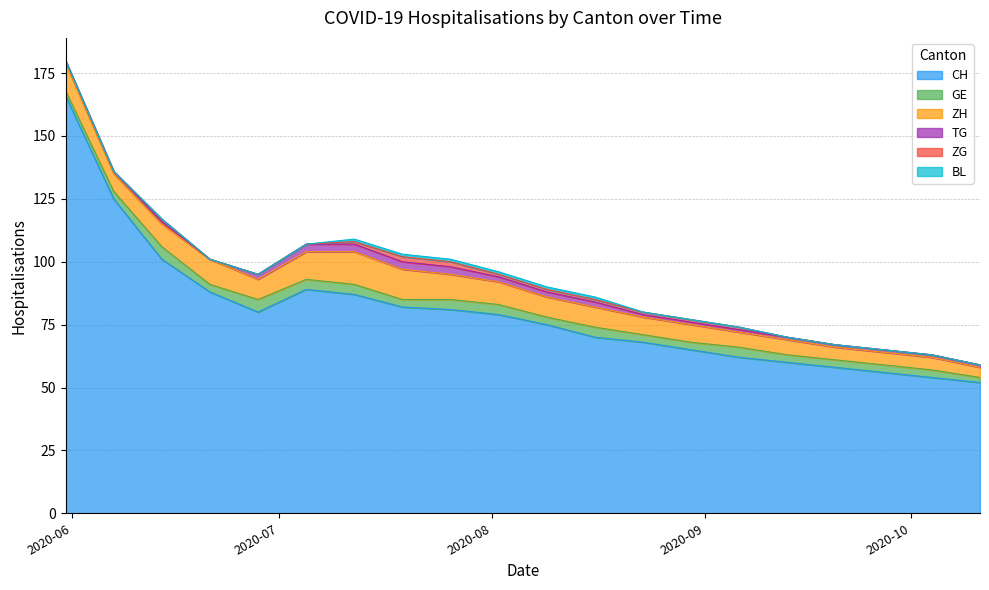

Reading right to left, list all the values displayed in this chart.

CH: 52	54	56	58	60	62	65	68	70	75	79	81	82	87	89	80	88	101	125	166
GE: 2	3	3	3	3	4	3	3	4	3	4	4	3	4	4	5	3	5	3	2
ZH: 4	5	5	5	6	6	7	7	8	8	9	10	12	13	11	8	10	9	7	11
TG: 1	1	1	1	1	1	1	1	2	2	2	3	3	3	3	2	0	1	1	1
ZG: 0	0	0	0	0	1	1	1	1	1	1	2	2	1	0	0	0	1	0	0
BL: 0	0	0	0	0	0	0	0	1	1	1	1	1	1	0	0	0	0	0	0